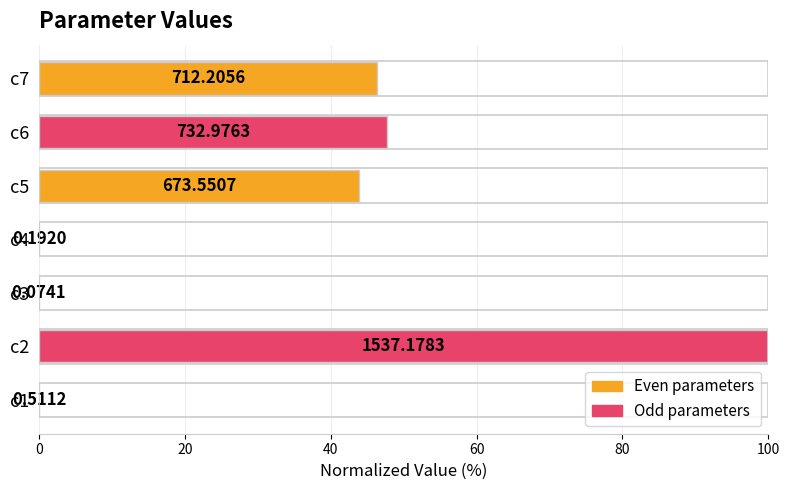

Are the bars horizontal?

Yes